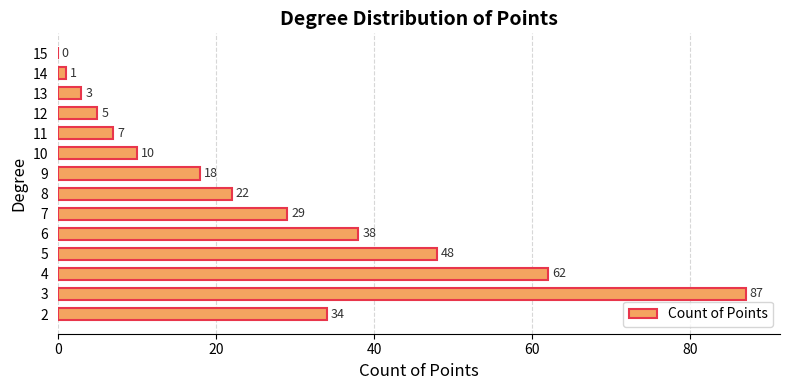

How many positive values are there?

13